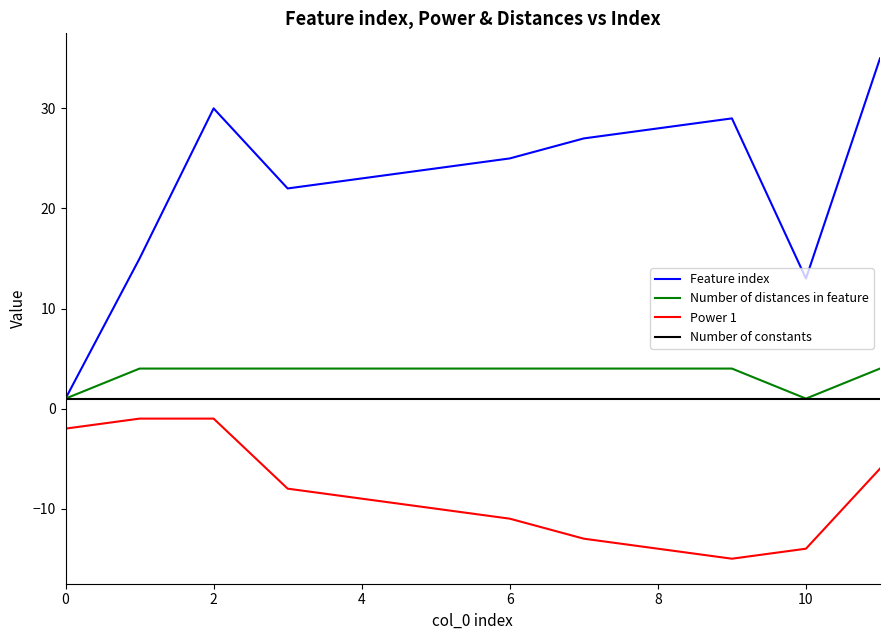

What is the sum of all Power 1 values?

-104